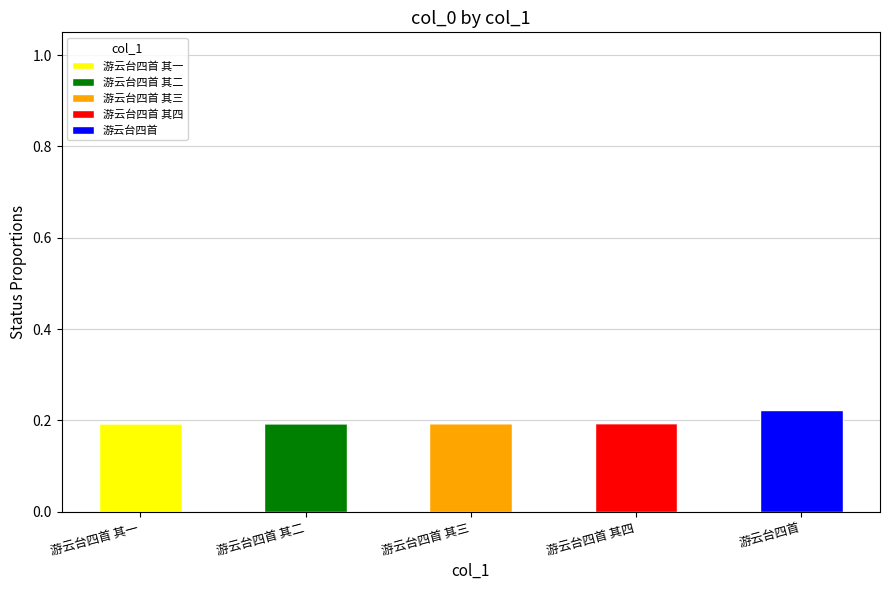

What is the sum of the 游云台四首 其一 values at 游云台四首 其二 and 游云台四首 其一?

0.2